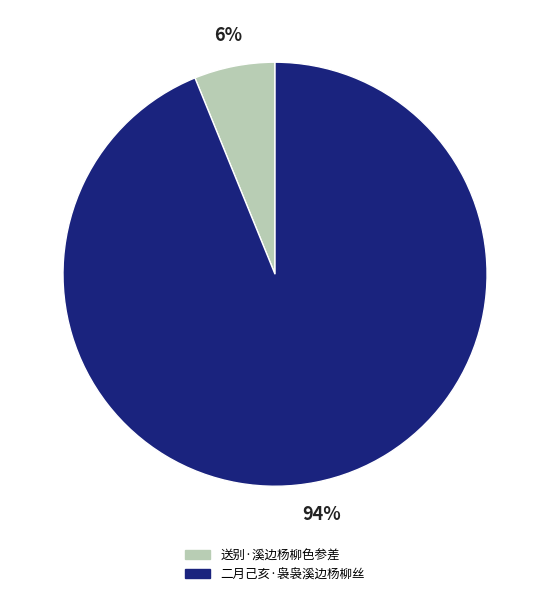

To the nearest percent, what percentage of the pie is 送别·溪边杨柳色参差?

6%